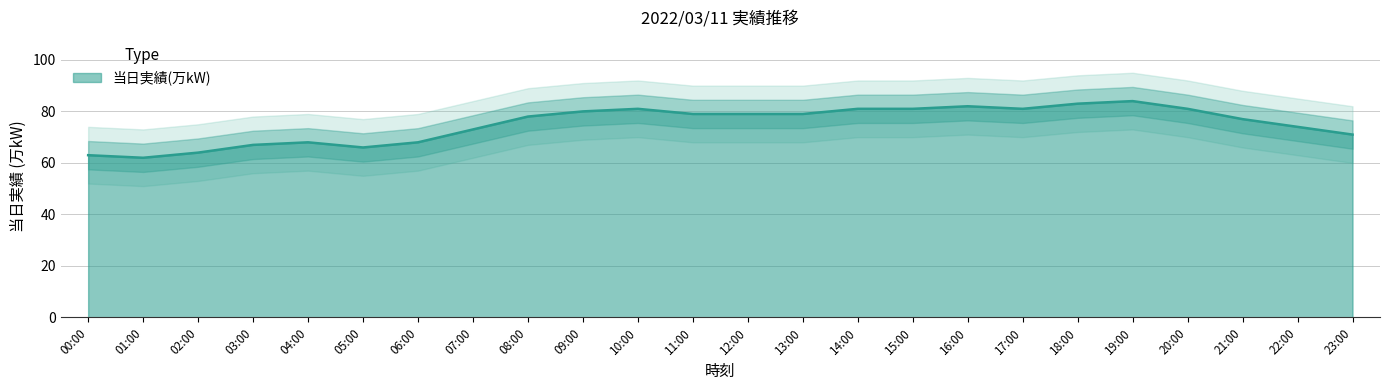

Reading right to left, list all the values displayed in this chart.

23:00=71	22:00=74	21:00=77	20:00=81	19:00=84	18:00=83	17:00=81	16:00=82	15:00=81	14:00=81	13:00=79	12:00=79	11:00=79	10:00=81	09:00=80	08:00=78	07:00=73	06:00=68	05:00=66	04:00=68	03:00=67	02:00=64	01:00=62	00:00=63